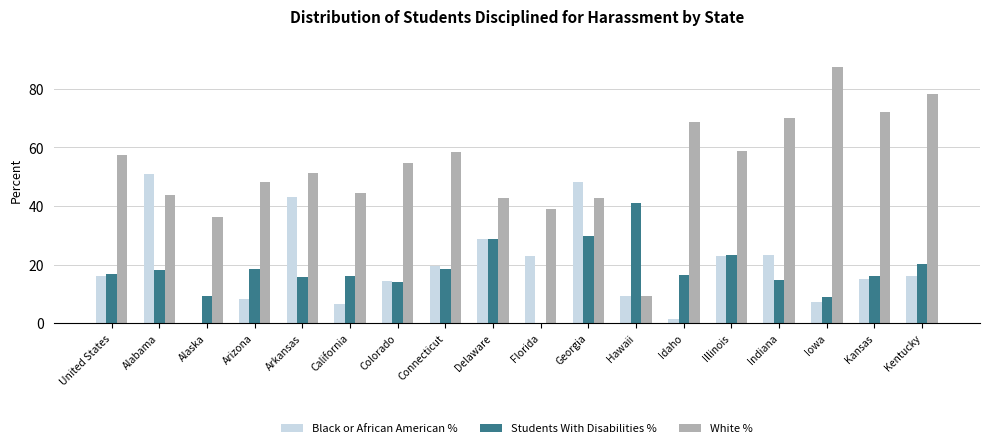

The value of Students With Disabilities % at Alaska is 9.1. True or false?

True